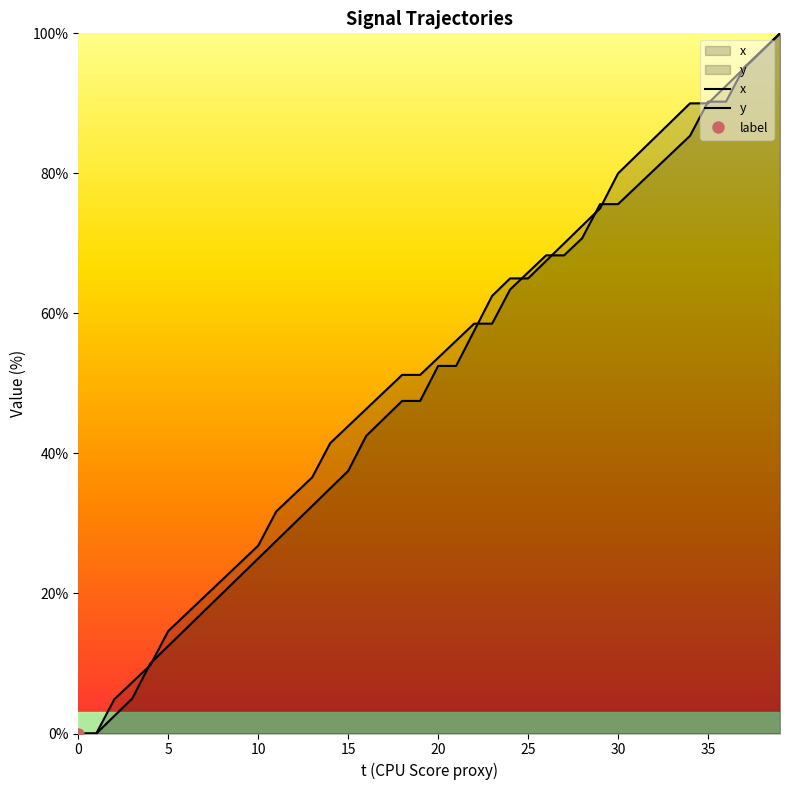

How many positive values does the y series have?

38